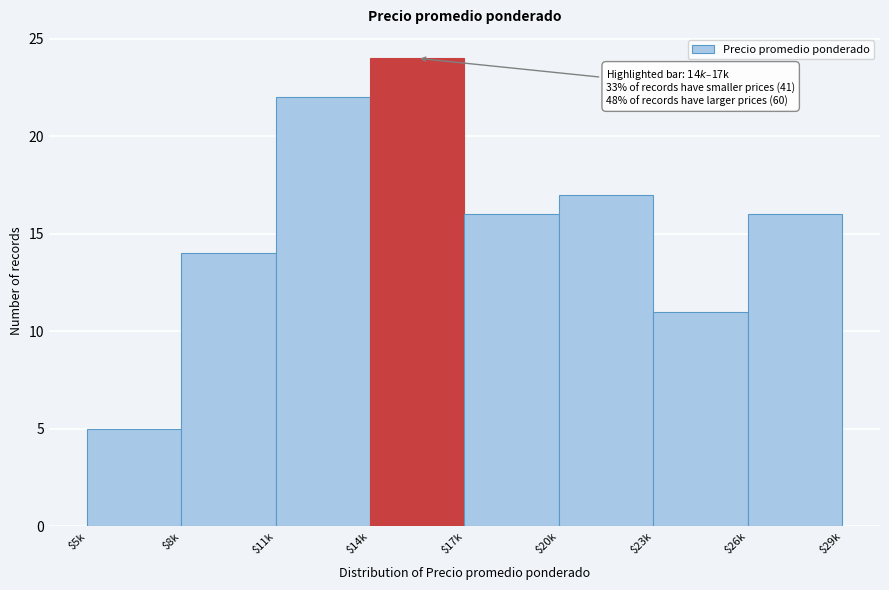

Reading left to right, extract all data points from this chart.

5	14	22	24	16	17	11	16